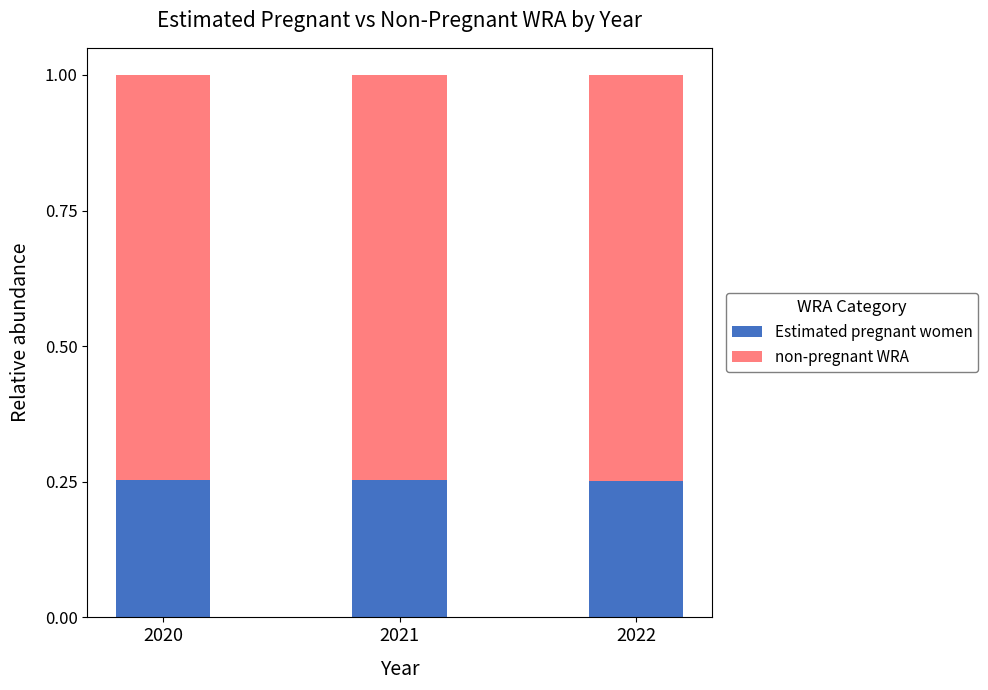

Count the number of categories in the chart.

3